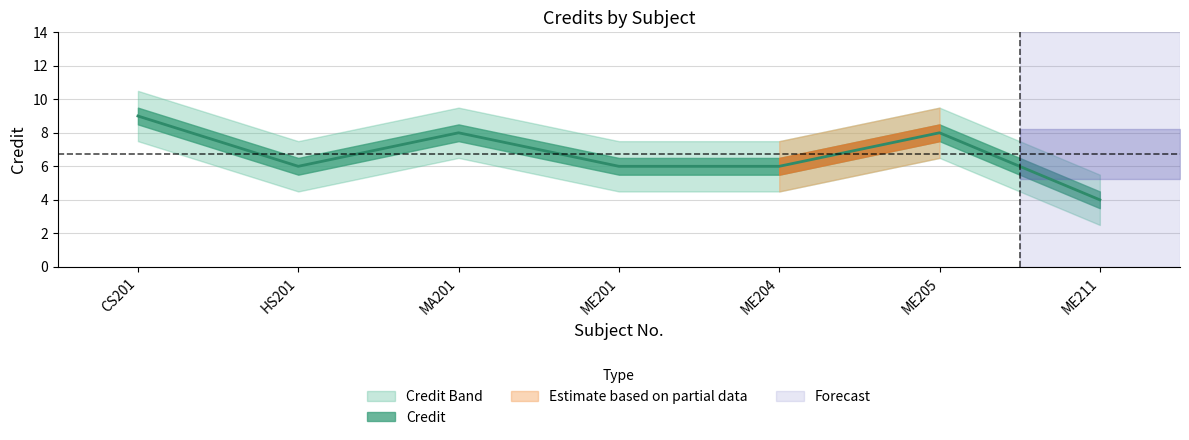

How many interior local peaks (higher than both neighbors) does the data have?

2